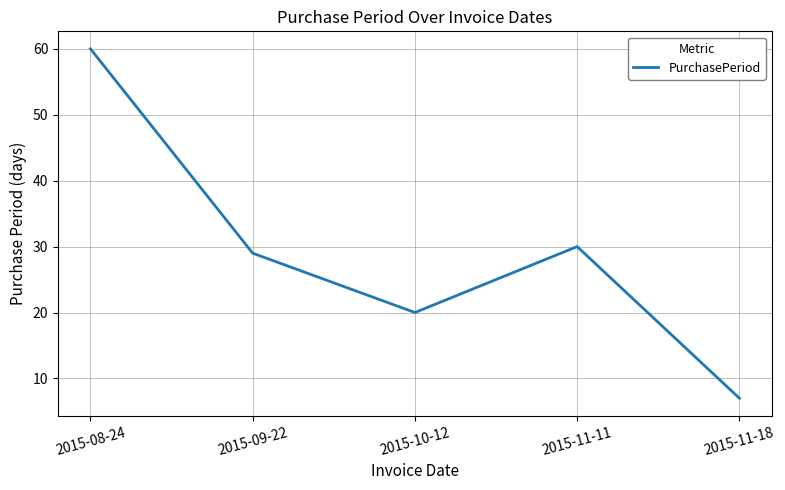

The value at 2015-09-22 is 15. True or false?

False